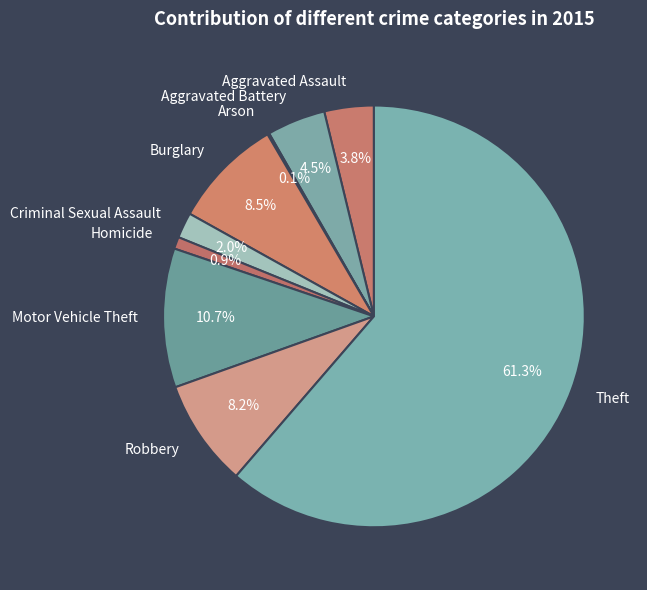

Which category accounts for the majority?

Theft